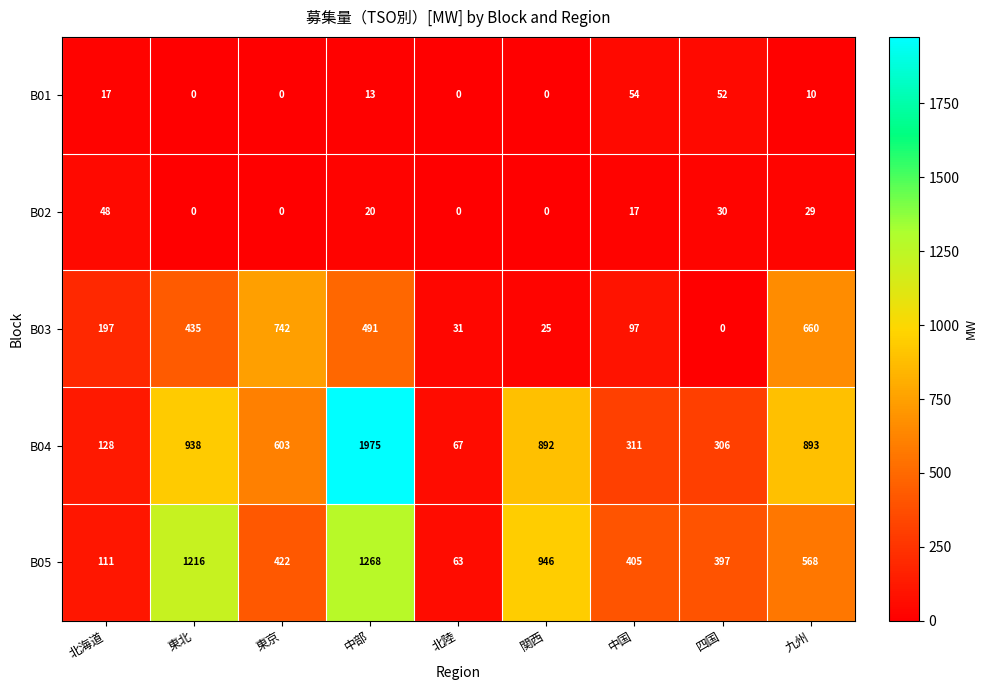

The B02 series shows 27 at 東北. True or false?

False